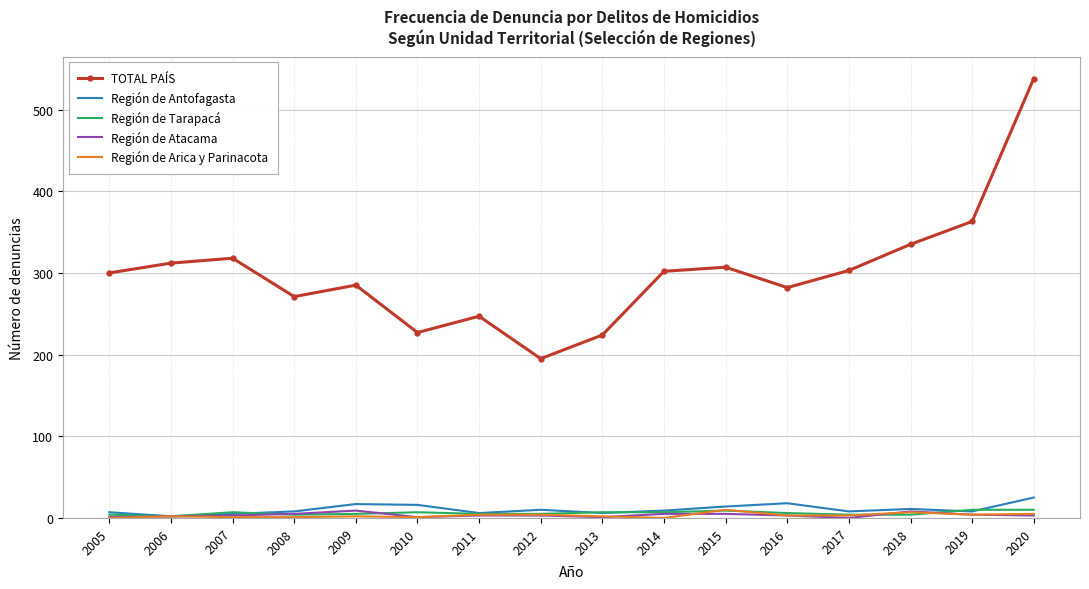

True or false: Región de Antofagasta and TOTAL PAÍS cross at least once.

False